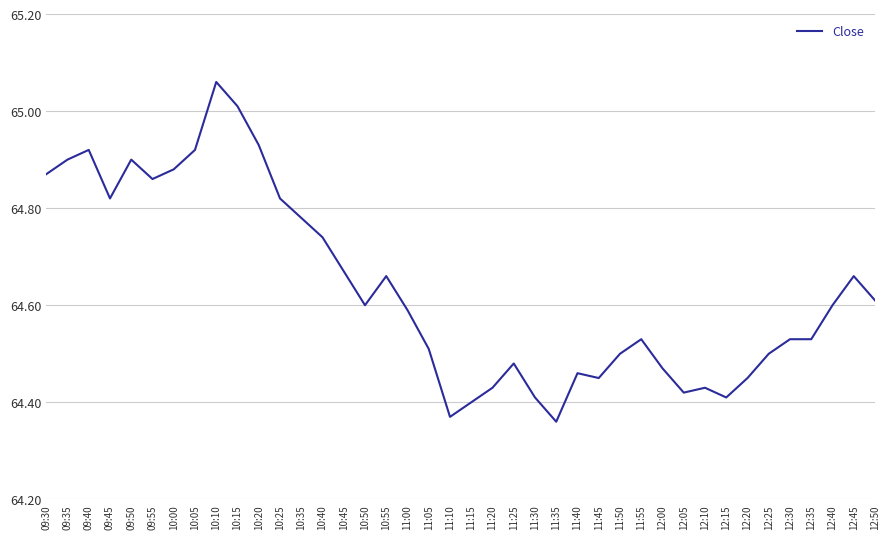

What position from the right is 11:50?

13